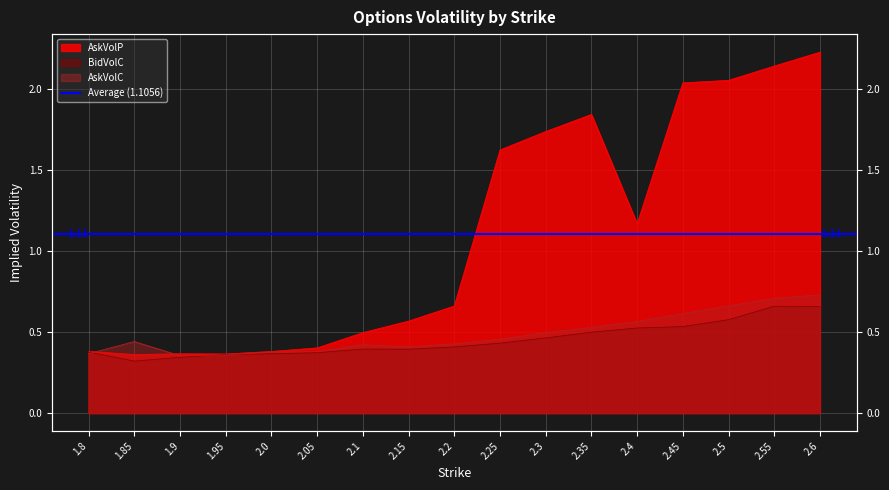

What is the difference between the BidVolC values at 2.25 and 2.6?

0.2